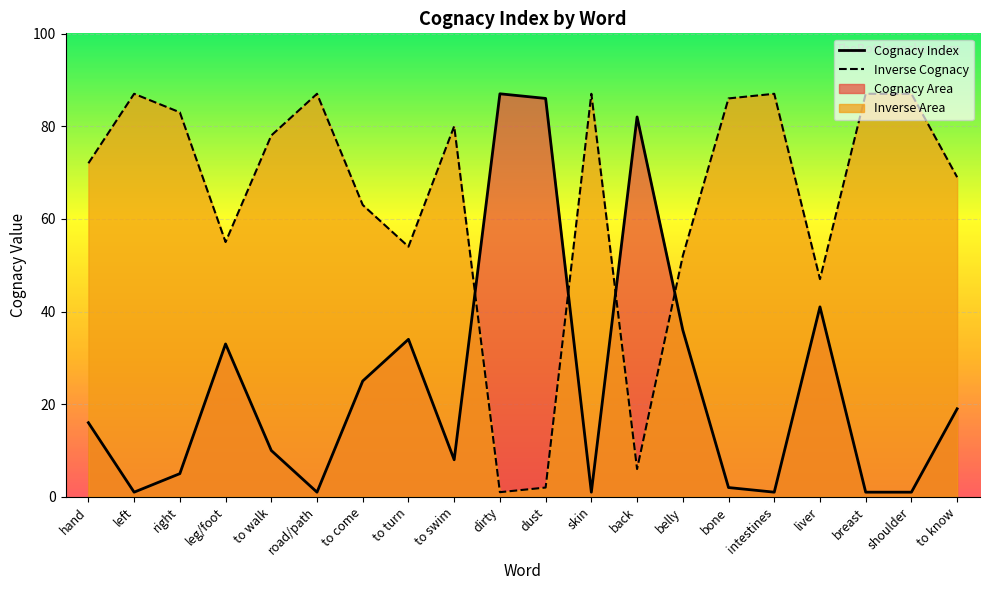

What is the difference between the maximum and minimum values in the Inverse Cognacy series?

86